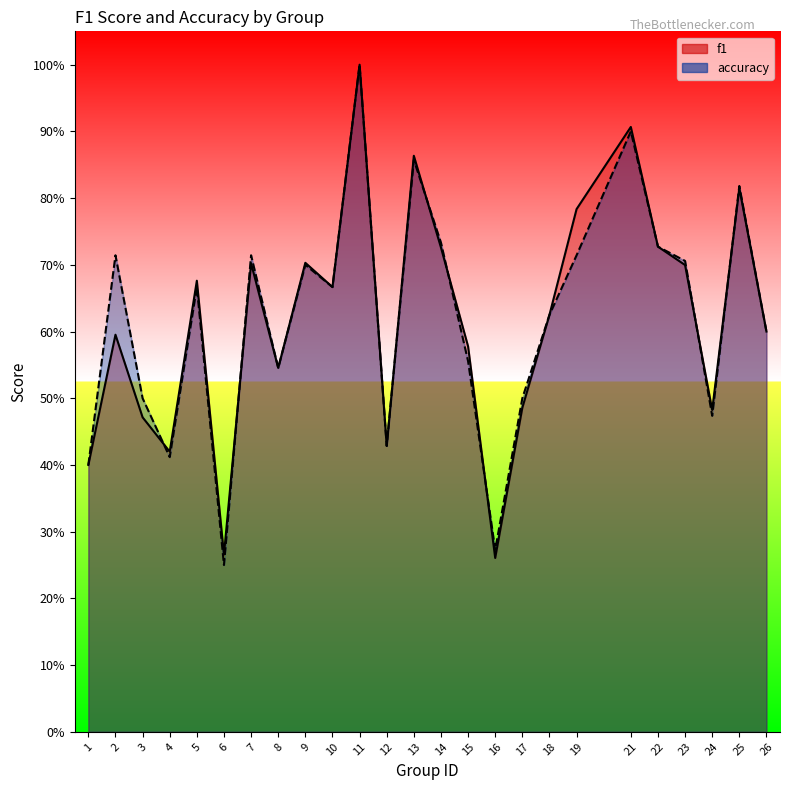

How many lines are shown in the chart?

2